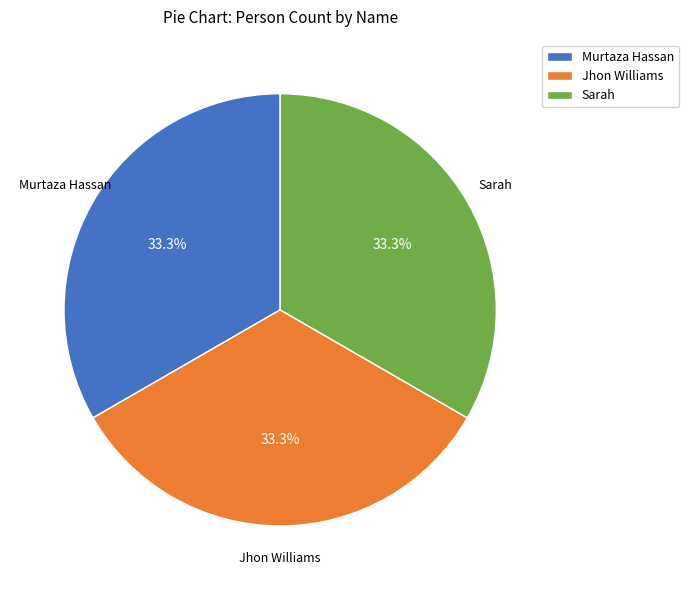

What percentage is the Murtaza Hassan slice, to the nearest percent?

33%